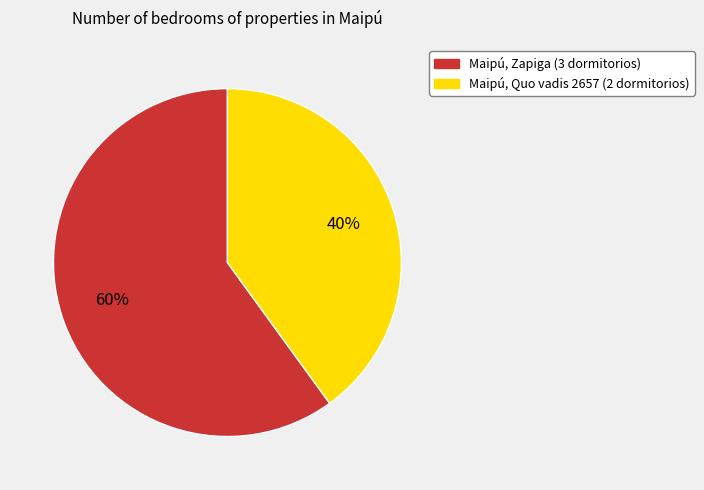

Count the number of slices in the pie.

2